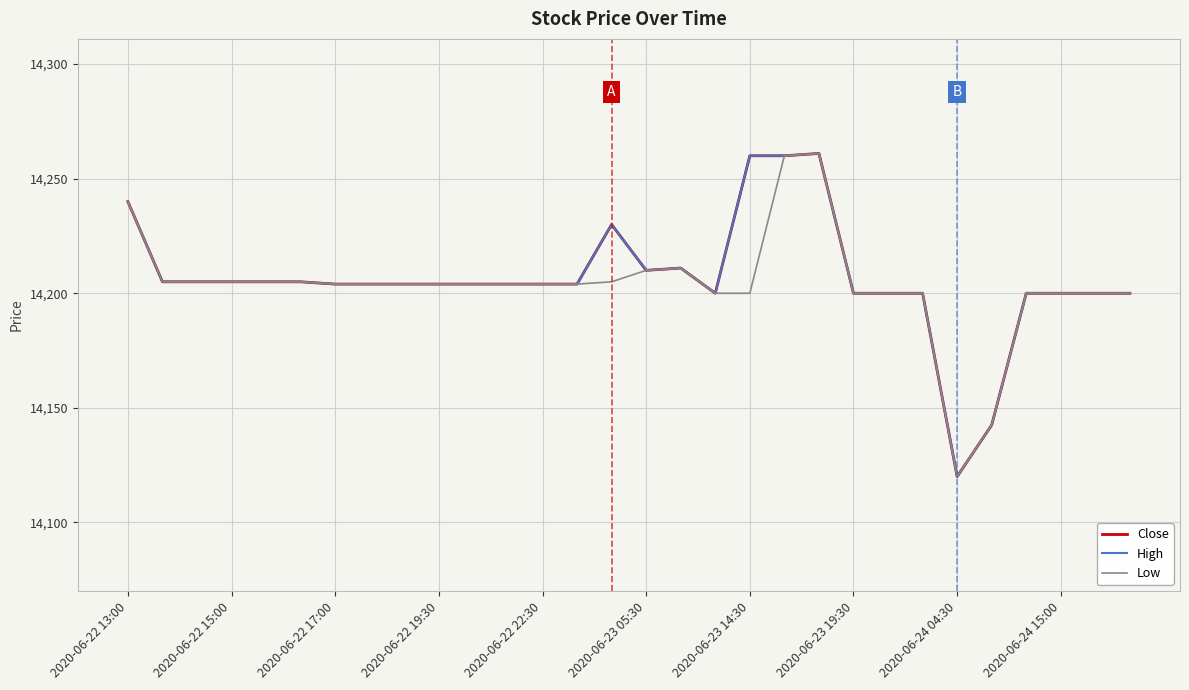

What is the maximum value shown in the chart?

14261.0